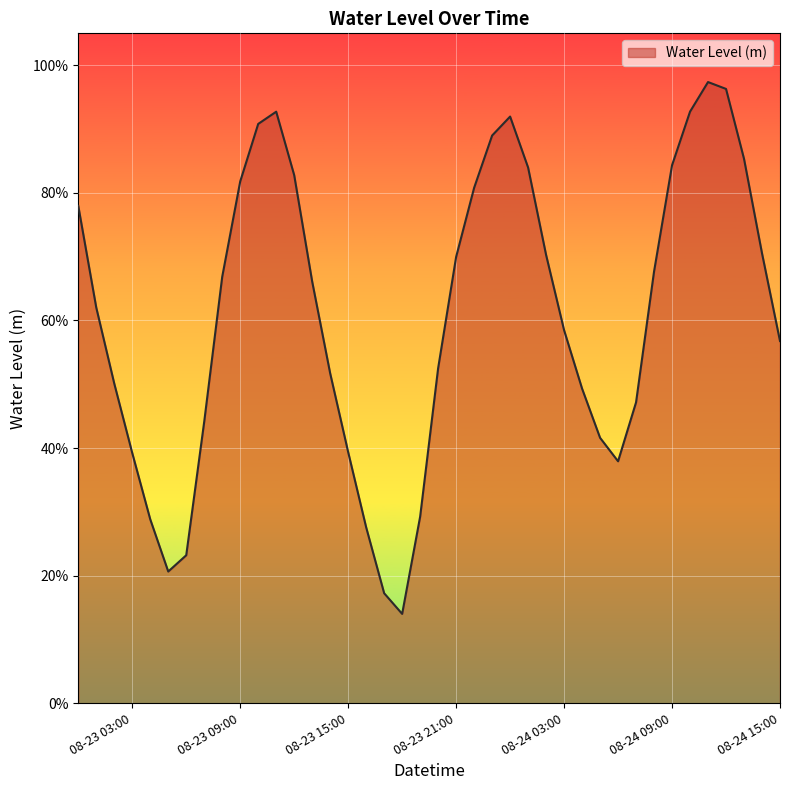

Does the chart have visible grid lines?

Yes